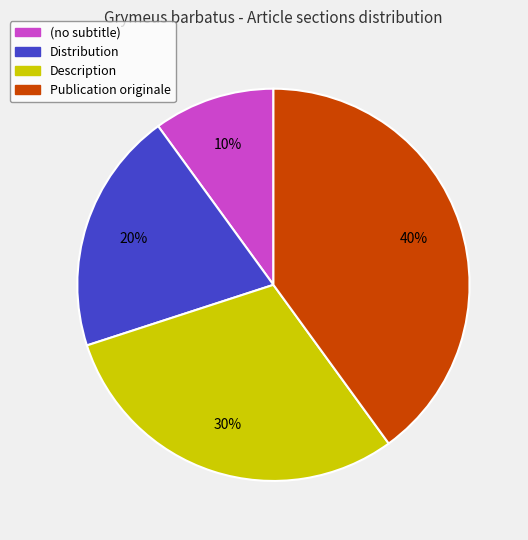

Combined, do Distribution and (no subtitle) account for over 50%?

No